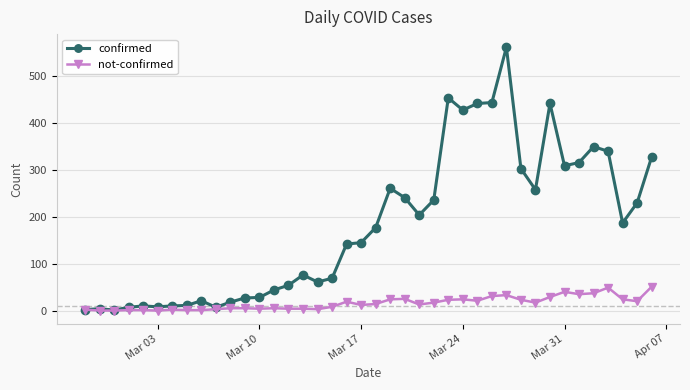

Which series has the widest spread of values?

confirmed